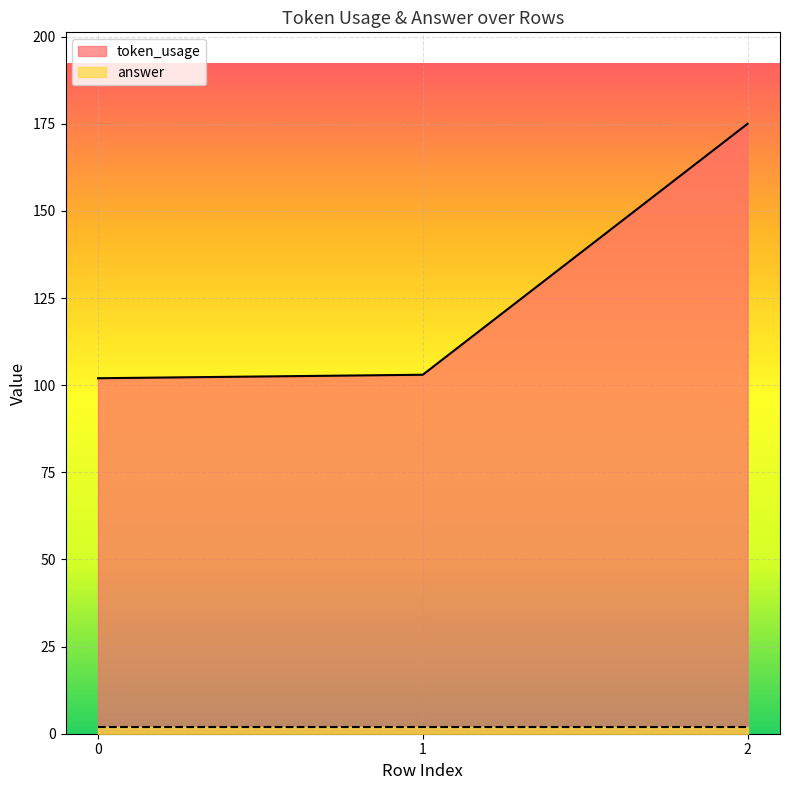

Does the chart display data point markers on the line(s)?

No